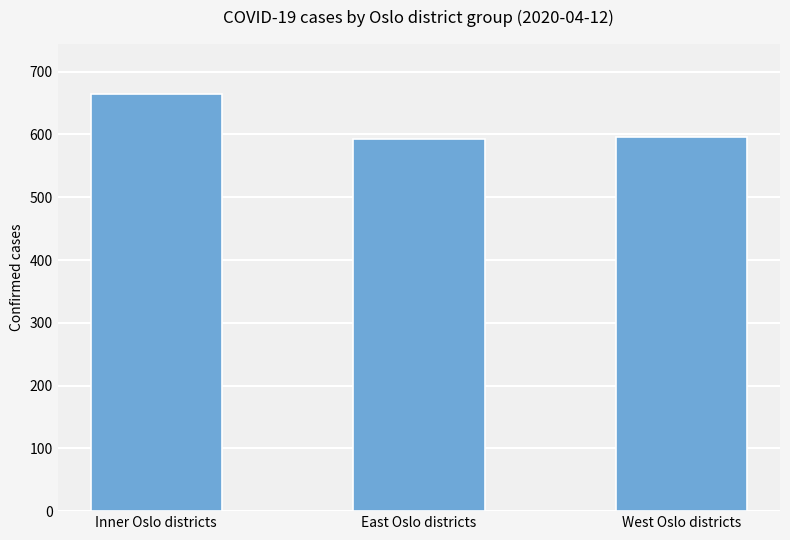

What is the smallest value displayed?

593